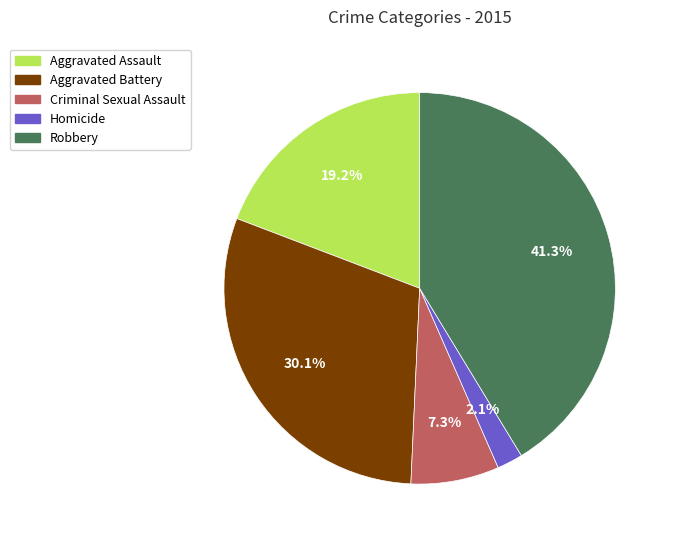

Which slice is the largest?

Robbery